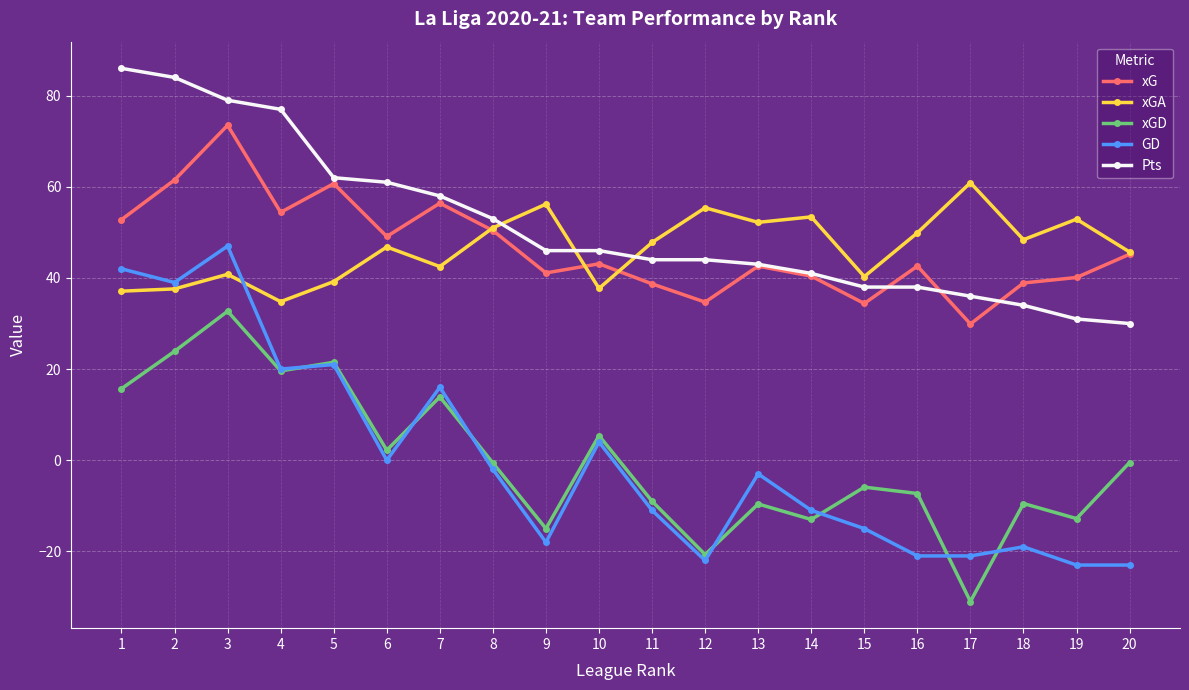

Is the value of xG at 9 greater than the value of xGA at 5?

Yes